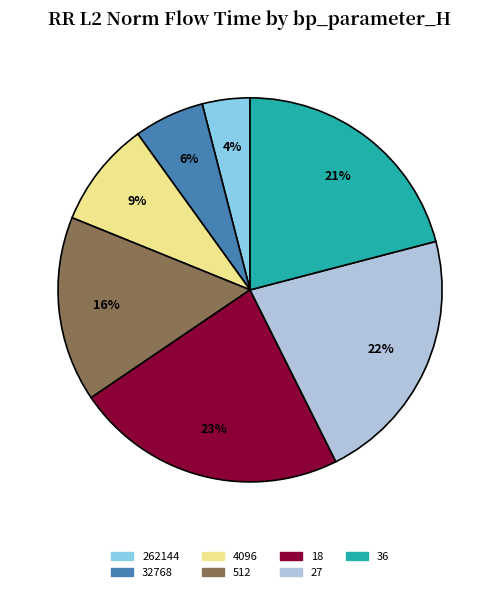

To the nearest percent, what is the combined percentage of 27 and 36?

43%